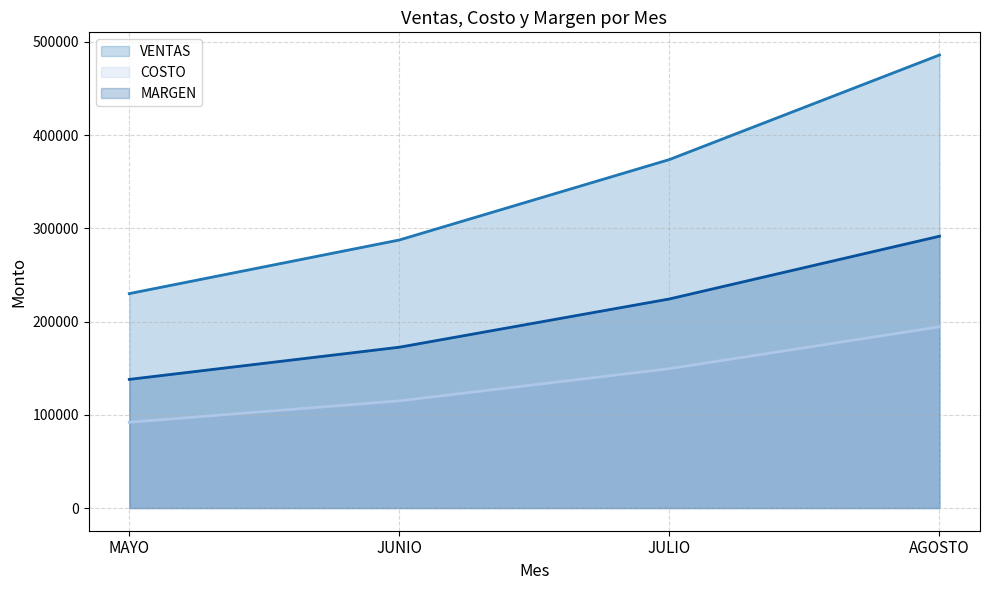

Is it true that MARGEN equals 367974 at JULIO?

False